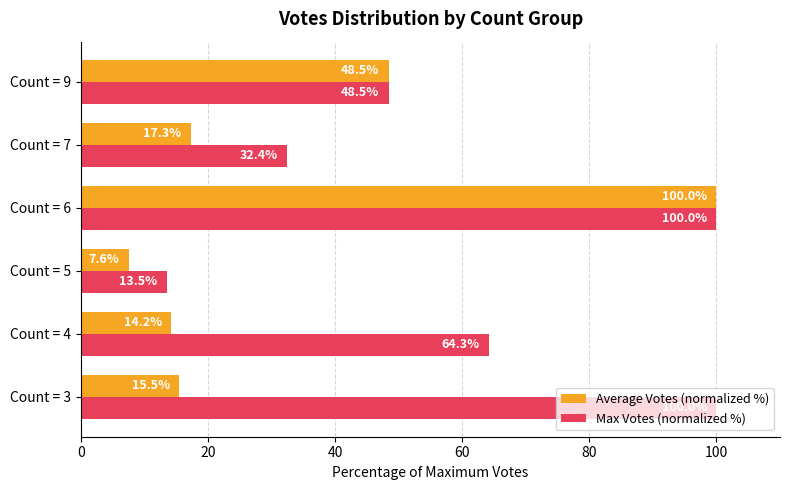

How many data points in Average Votes (normalized %) are above 17?

3